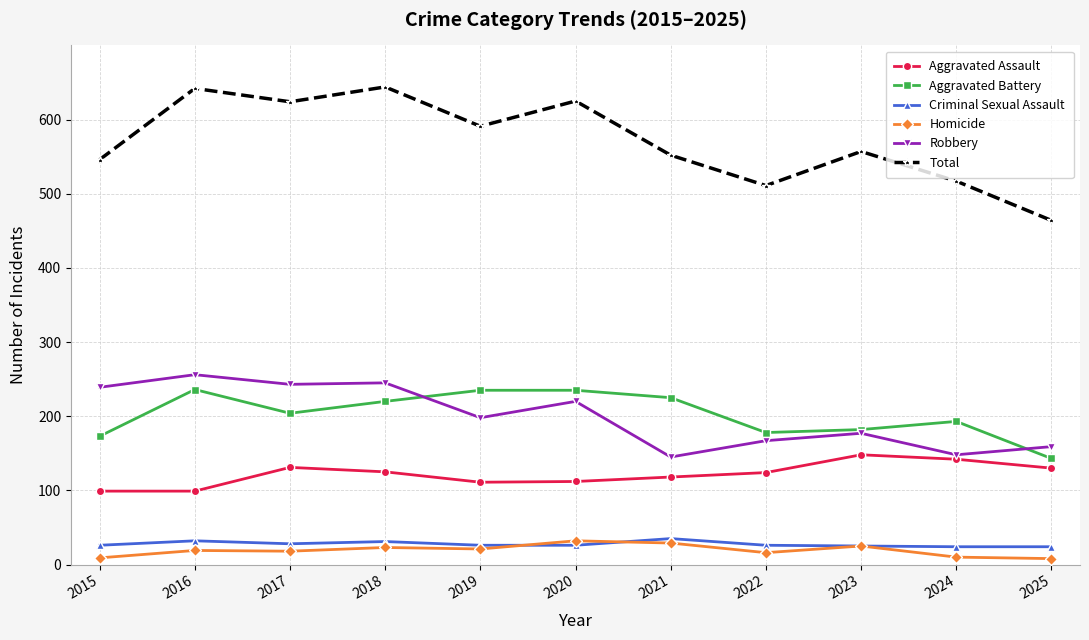

What is the lowest value of the Aggravated Battery series?

143